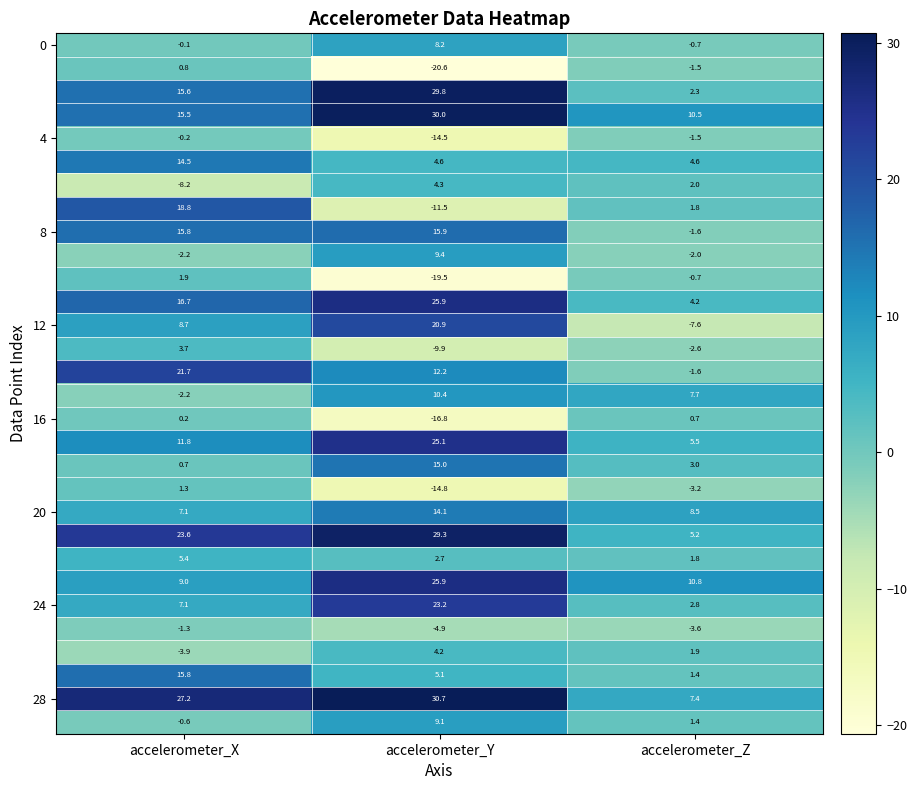

At which category does the chart reach its peak across all series?

accelerometer_Y